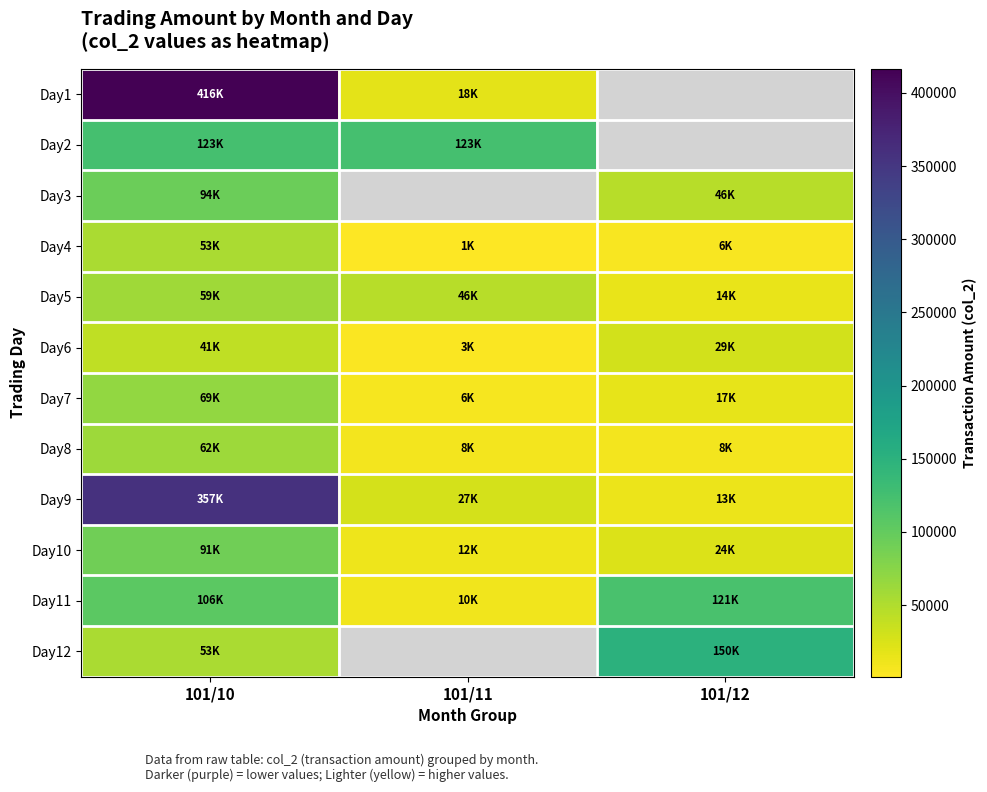

What is the total value across all series at 101/10?

1525030.0